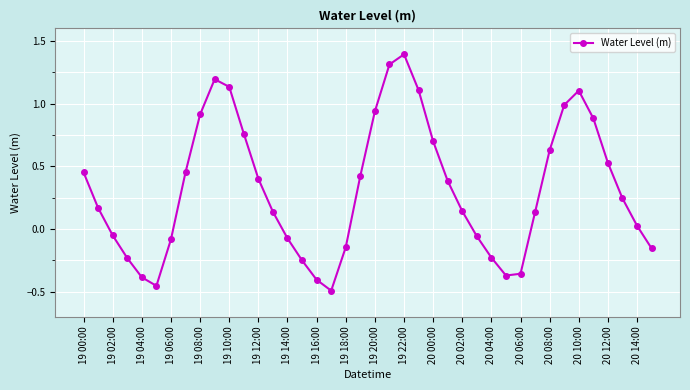

What is the maximum value shown in the chart?

1.4